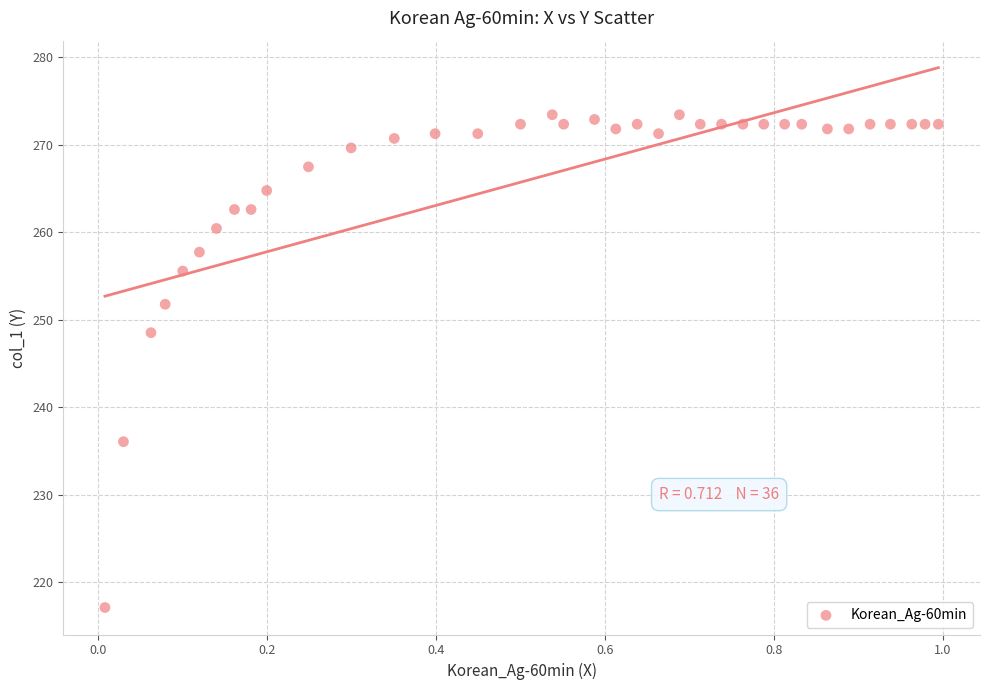

What is the range of X values (max minus min)?

1.0